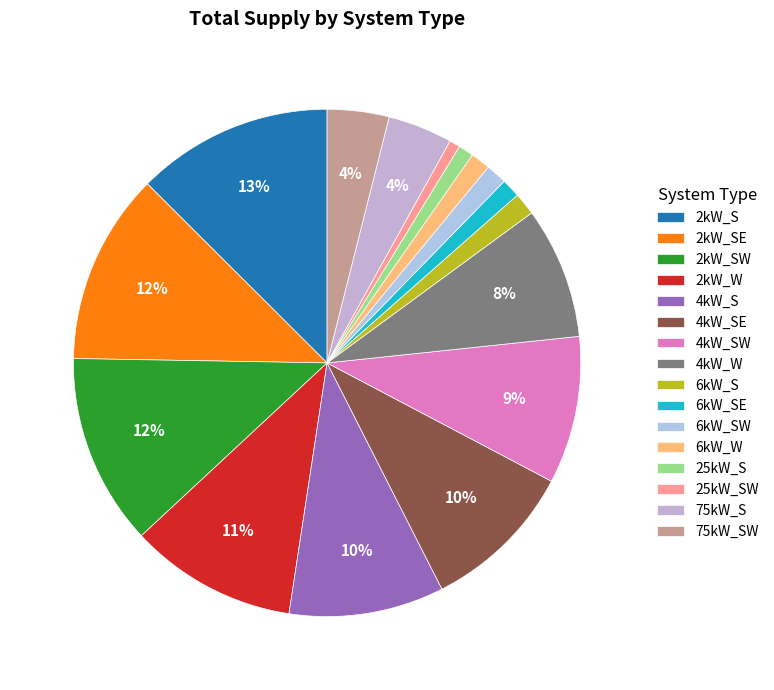

What portion of the pie excludes 25kW_SW?

99.3%